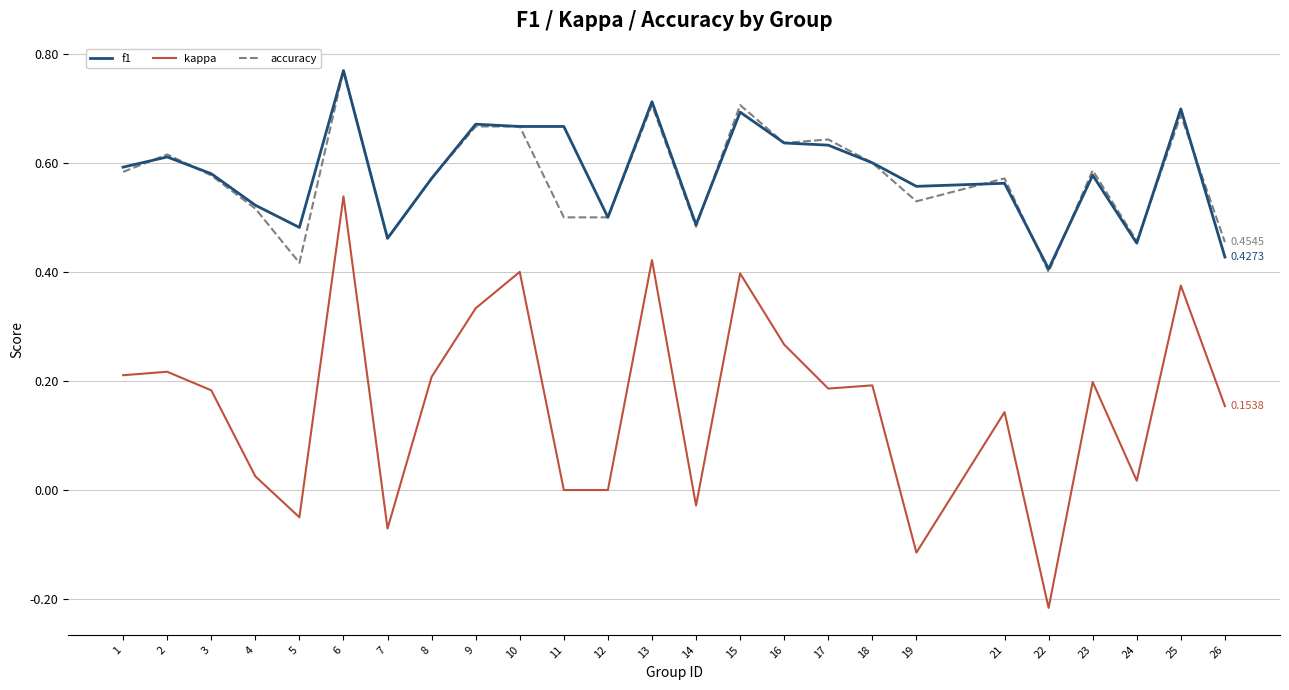

Which series has the widest spread of values?

kappa